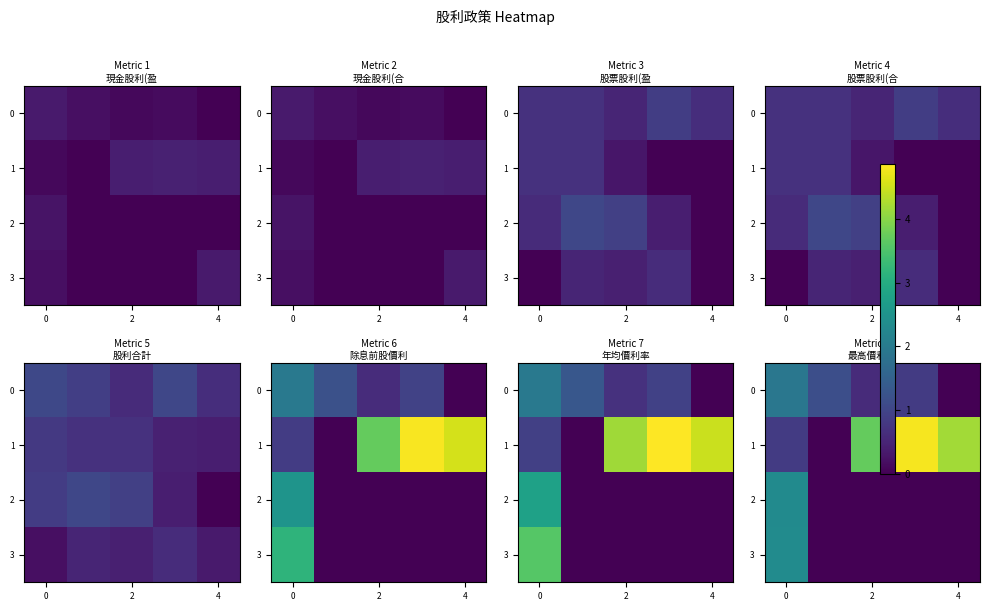

What is the maximum value for 2?

2.3